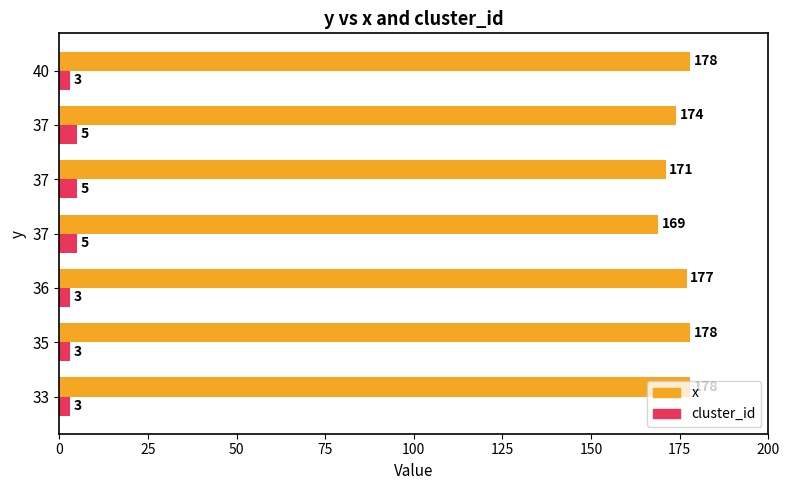

List the series in order of their peak value, lowest first.

cluster_id, x